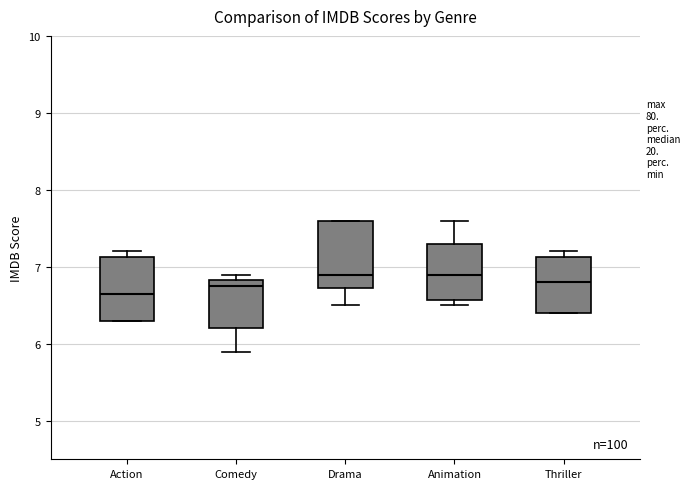

Where does the median line of the box for Thriller sit on the y-axis? The values are not printed on the chart, so give them approximately, as read against the axis.

6.8